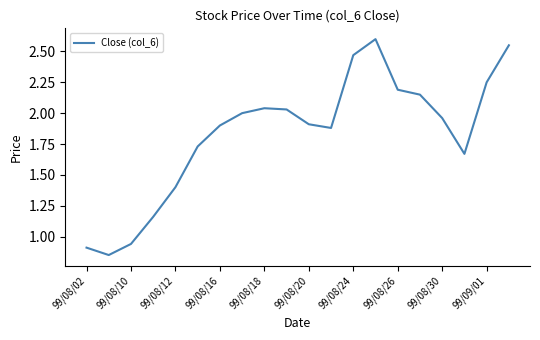

What is the greatest value displayed?

2.6